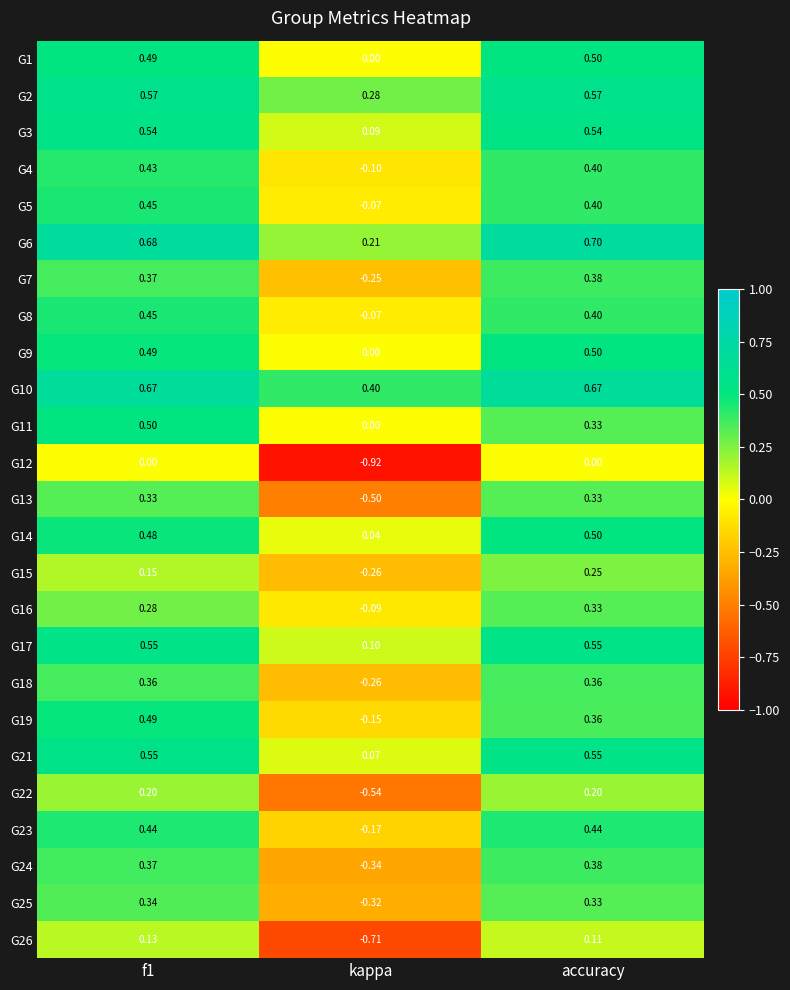

How many categories are shown in the chart?

3